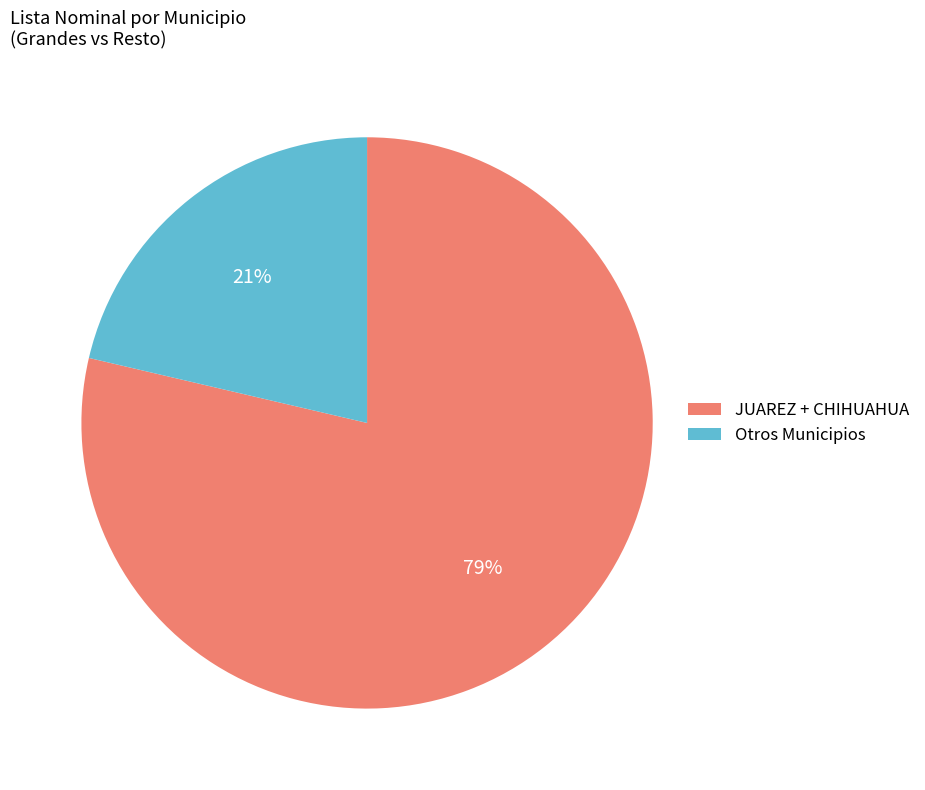

To the nearest percent, what is the average slice percentage?

50%